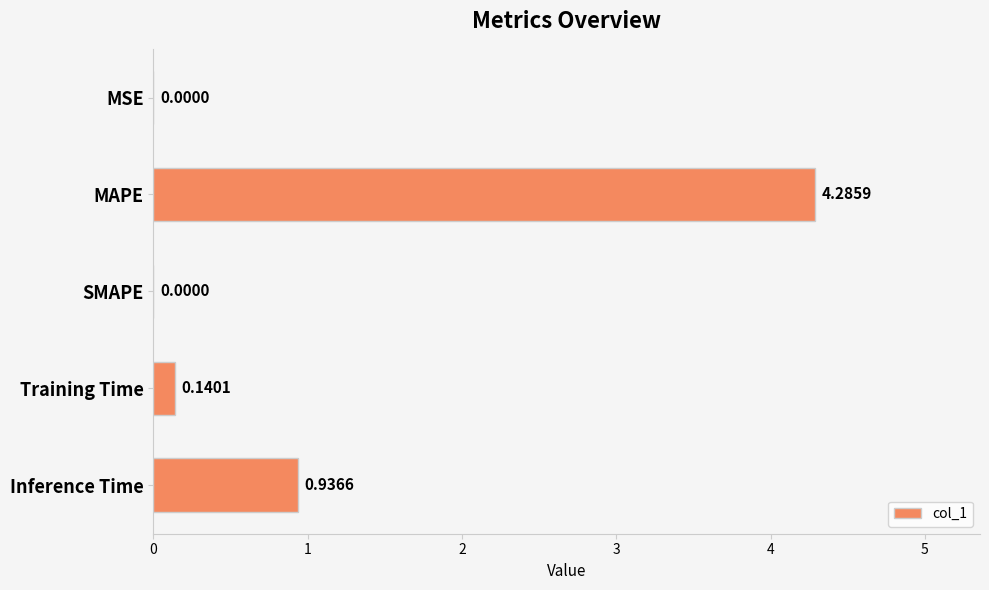

Between Inference Time and SMAPE, which is larger?

Inference Time